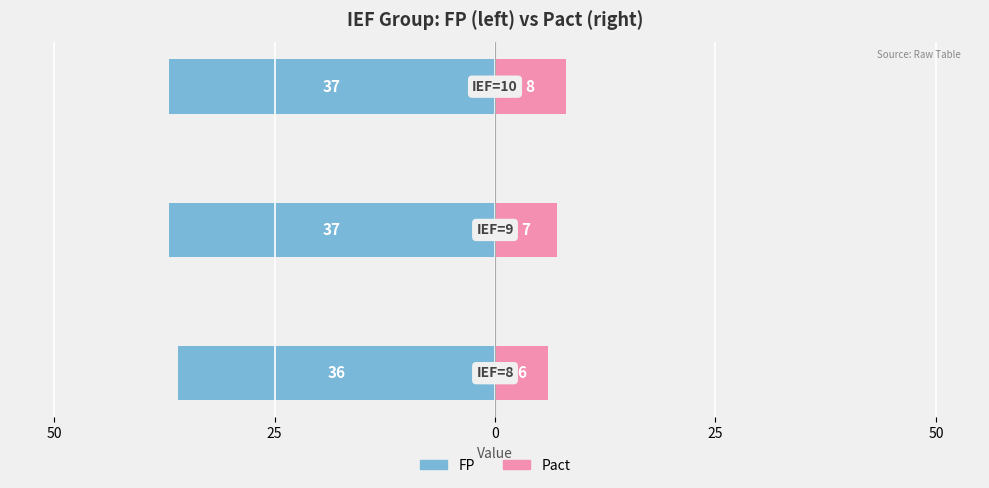

What is the difference between the second highest and minimum values in the Pact series?

1